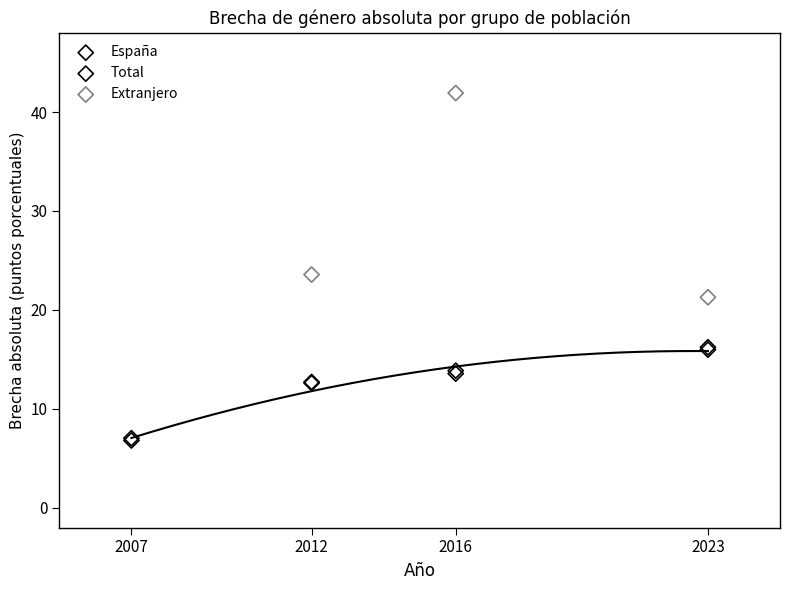

What are all the series names shown in the legend?

España, Total, Extranjero